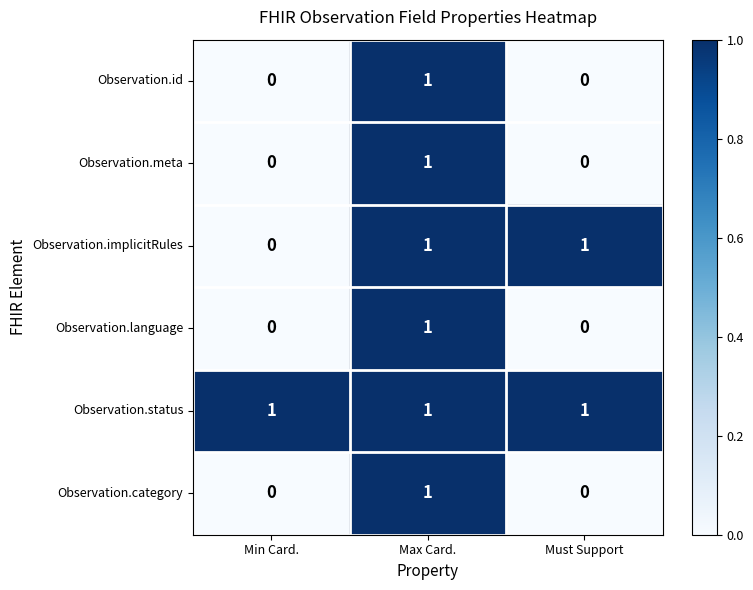

Reading left to right, list all the values displayed in this chart.

Observation.id: 0	1	0
Observation.meta: 0	1	0
Observation.implicitRules: 0	1	1
Observation.language: 0	1	0
Observation.status: 1	1	1
Observation.category: 0	1	0